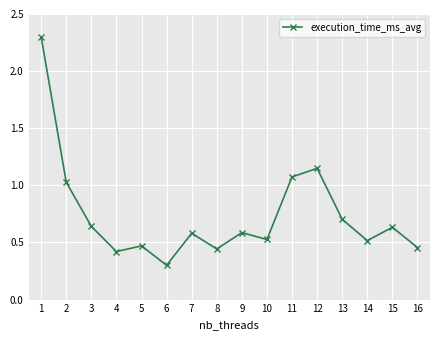

What is the sum of all values?

11.8